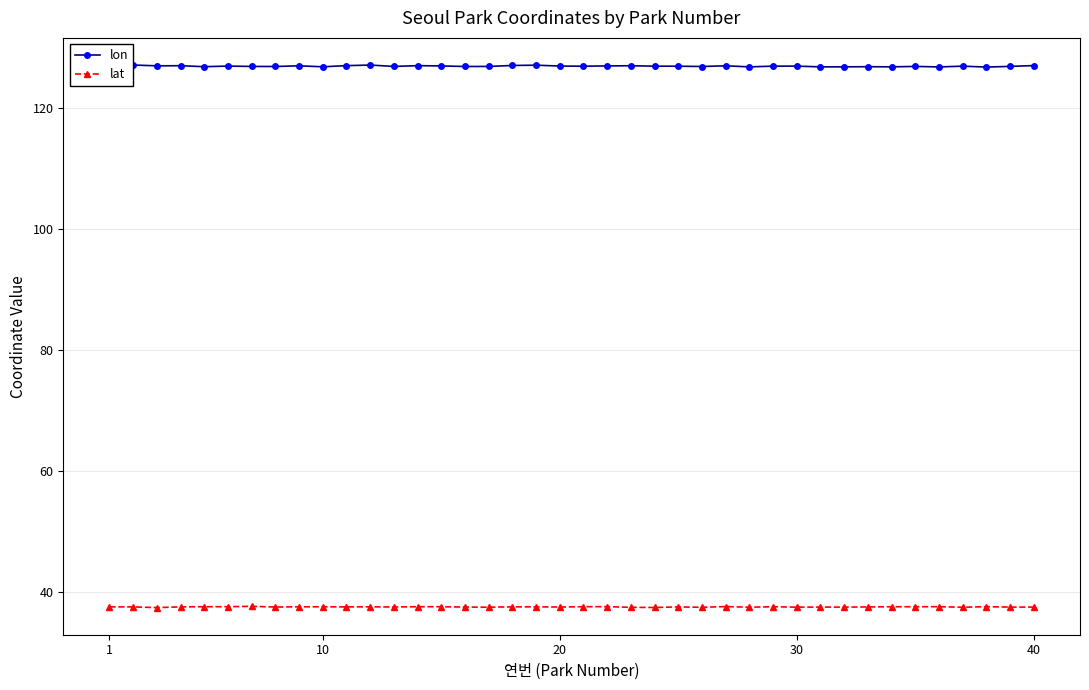

Which series has the largest range (max minus min)?

lon